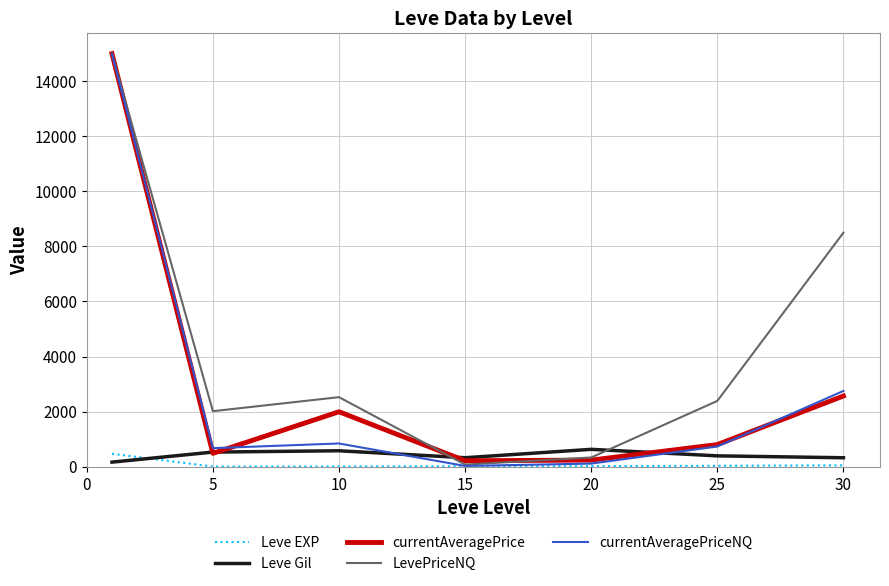

Which series has the largest total across all categories?

LevePriceNQ